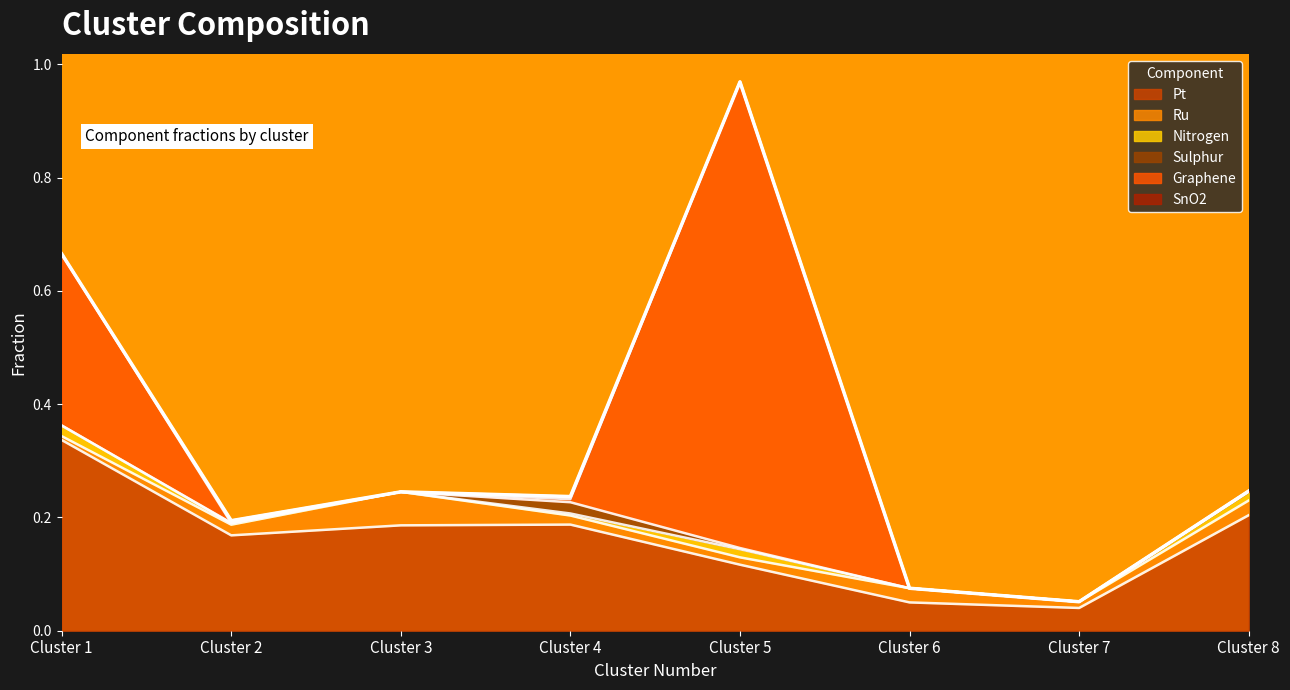

List the labels in order of Pt value, largest first.

1, 8, 4, 3, 2, 5, 6, 7